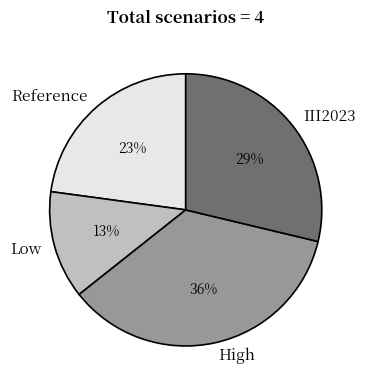

Is it true that Low is 19% of the pie?

False